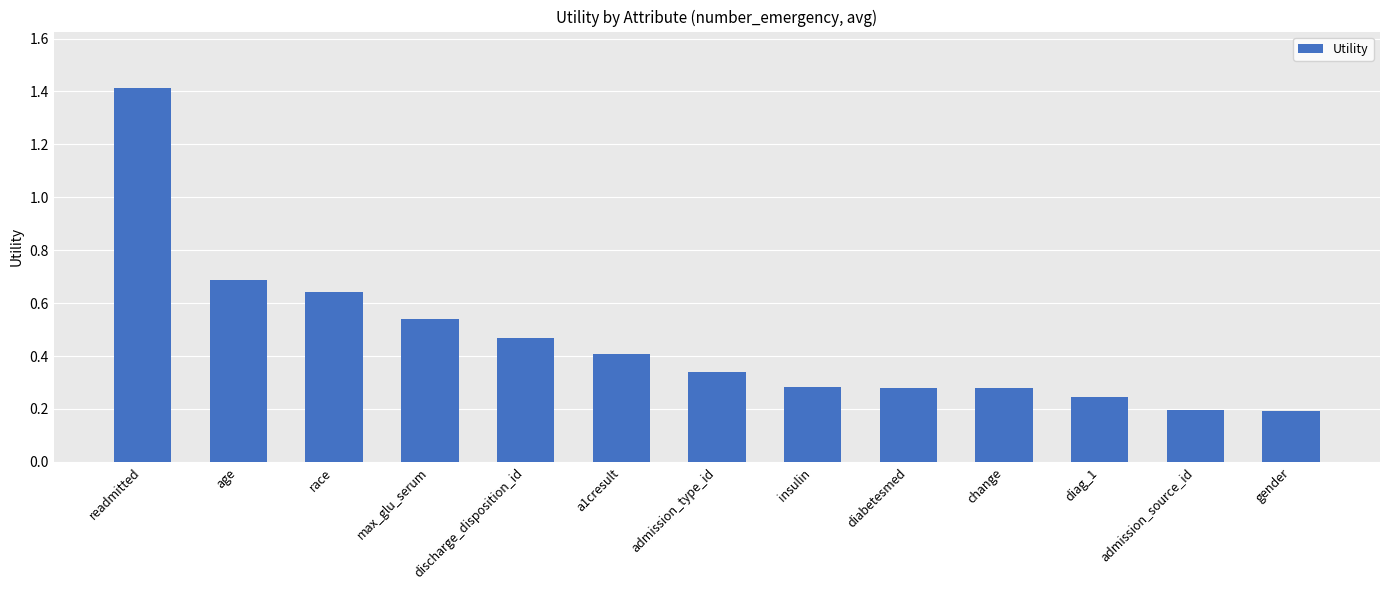

Are the bars grouped side by side (vs. stacked)?

No